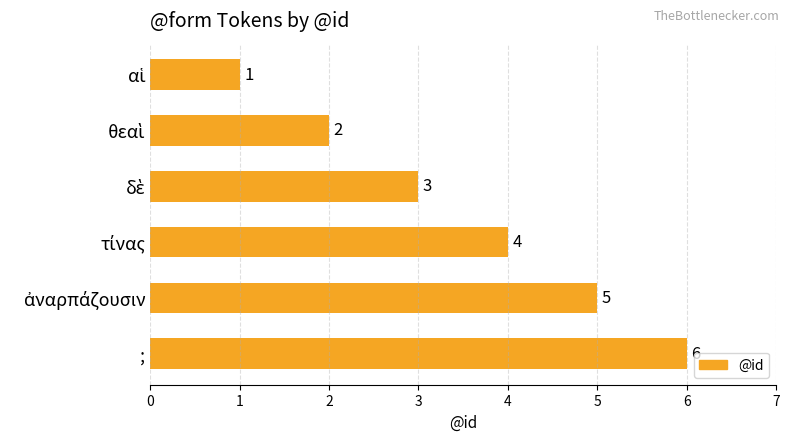

What is the maximum value shown in the chart?

6